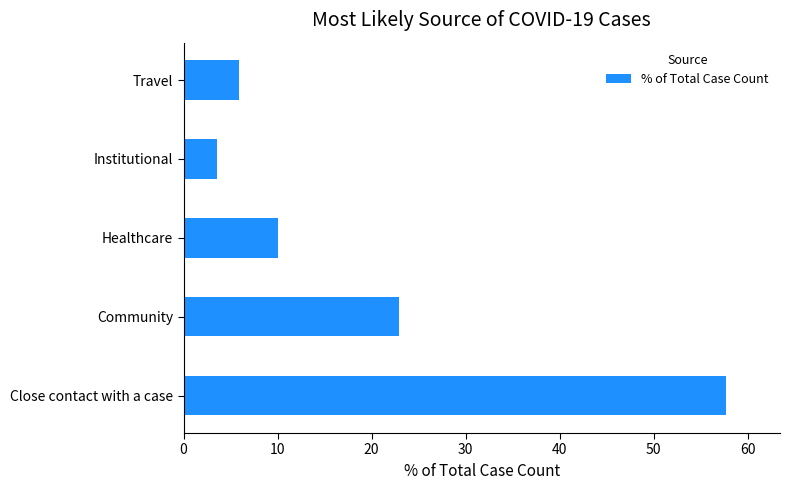

Is it true that the value at Close contact with a case is 57.7?

True